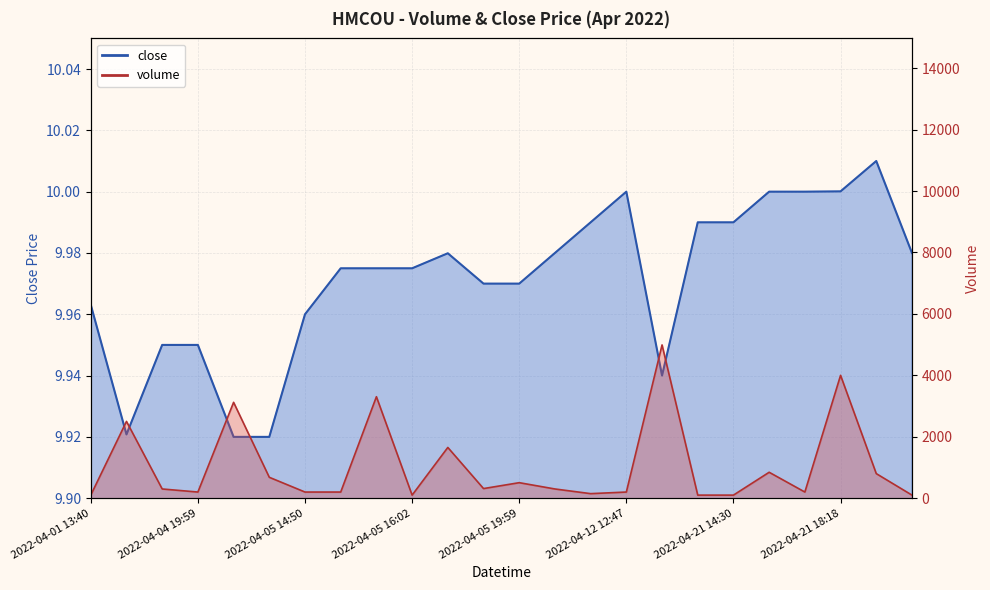

Which has a higher value, 2022-04-05 16:02 or 2022-04-05 16:03?

2022-04-05 16:03